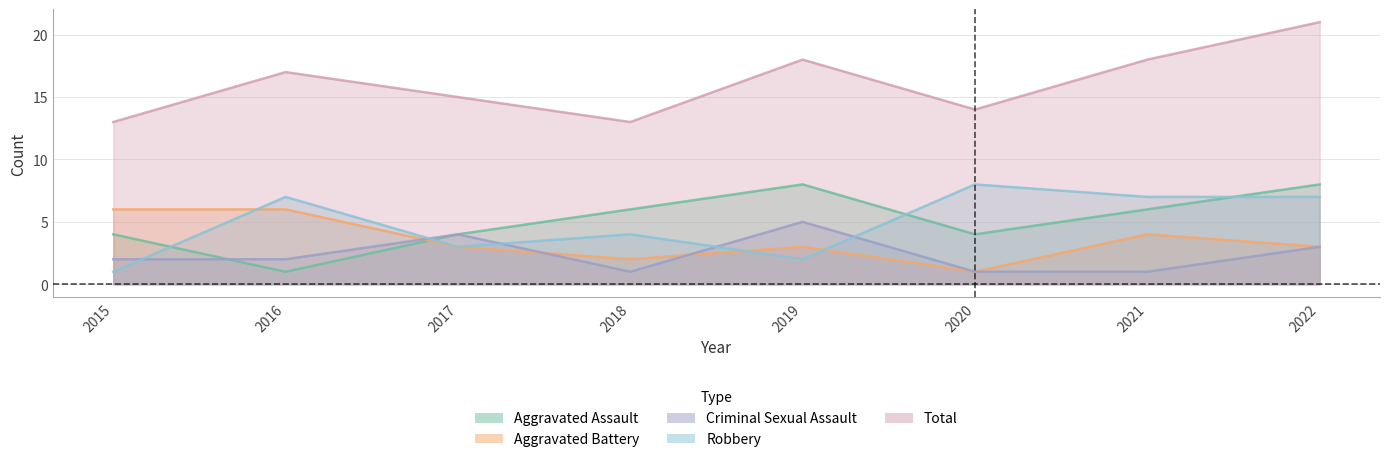

Which has a higher value, 2021 or 2020?

2021